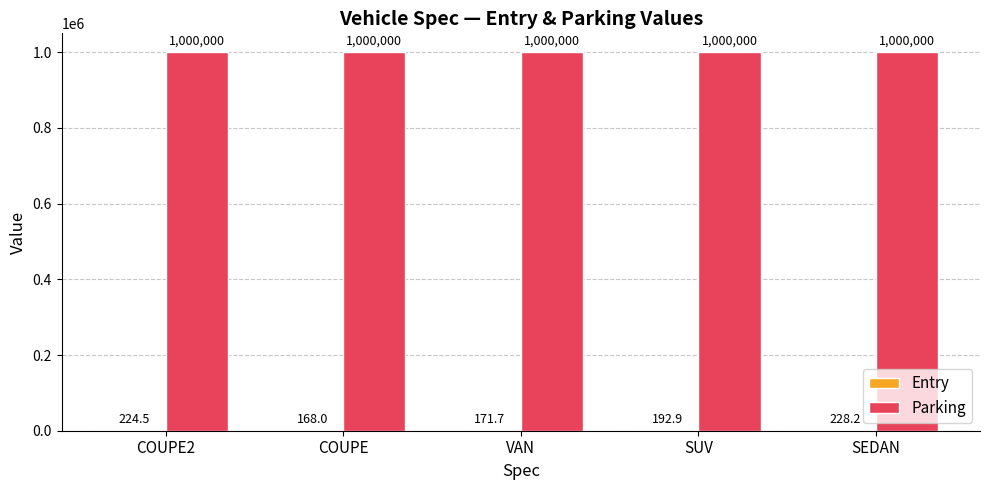

Which series has the largest total across all categories?

Parking